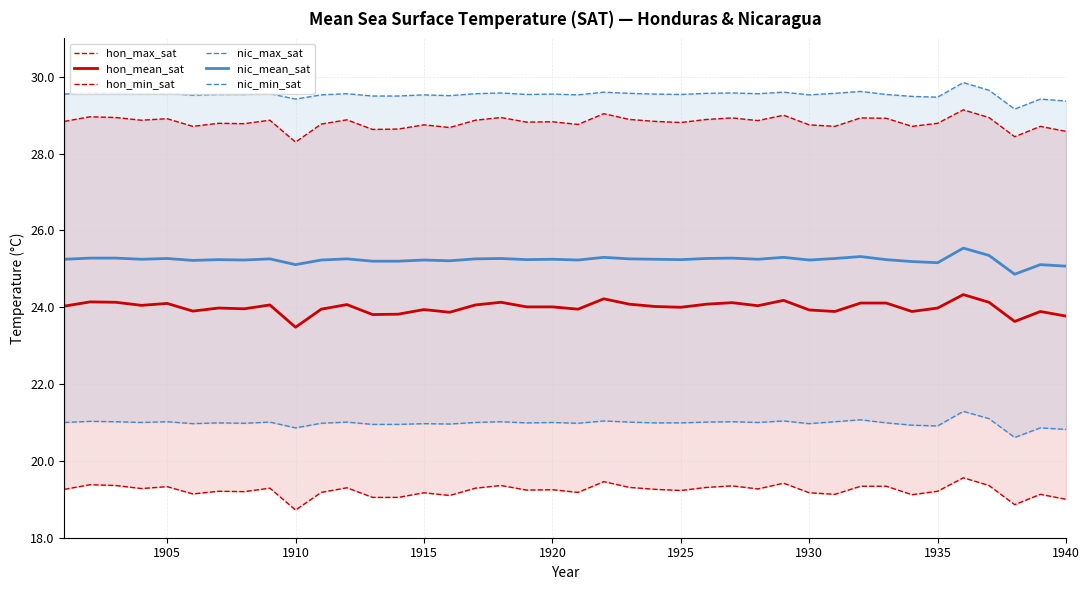

What is the sum of all nic_min_sat values?

839.4